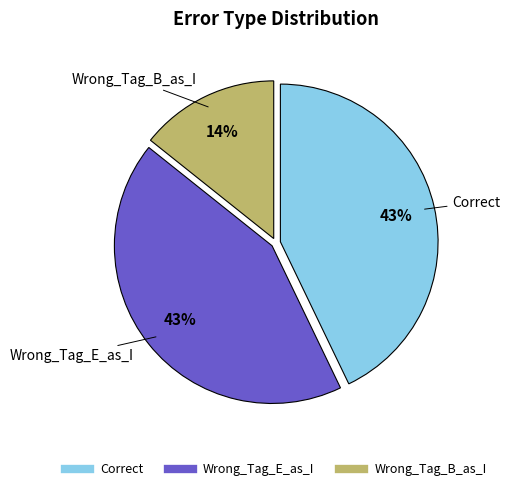

Do Wrong_Tag_B_as_I and Wrong_Tag_E_as_I together represent more than half of the pie?

Yes